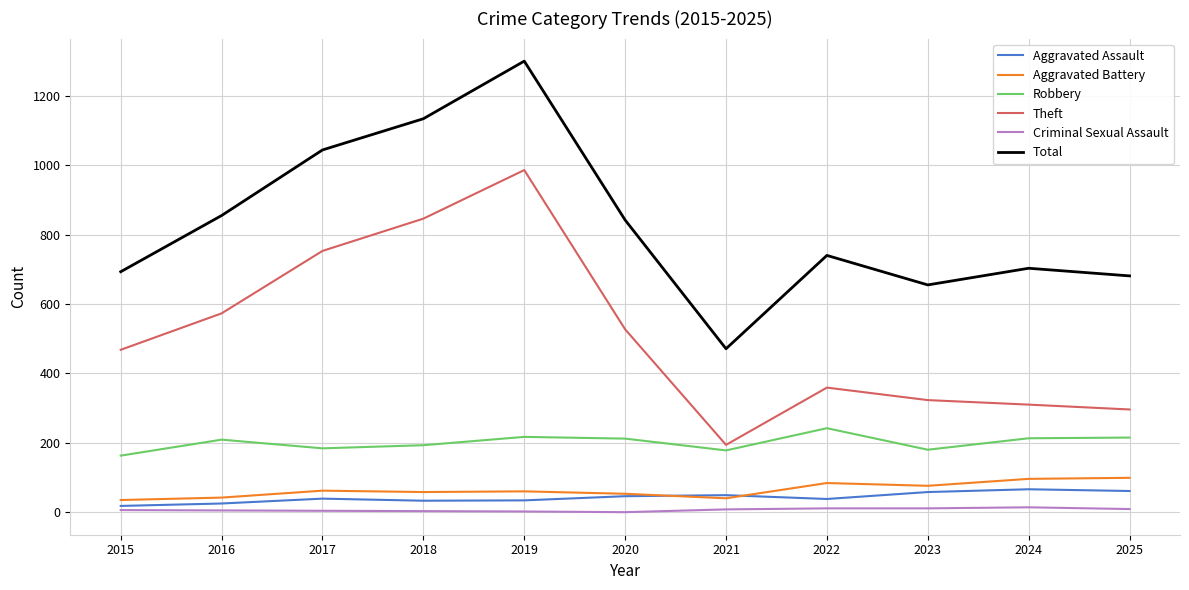

What is the difference between the highest and lowest values at 2015?

687